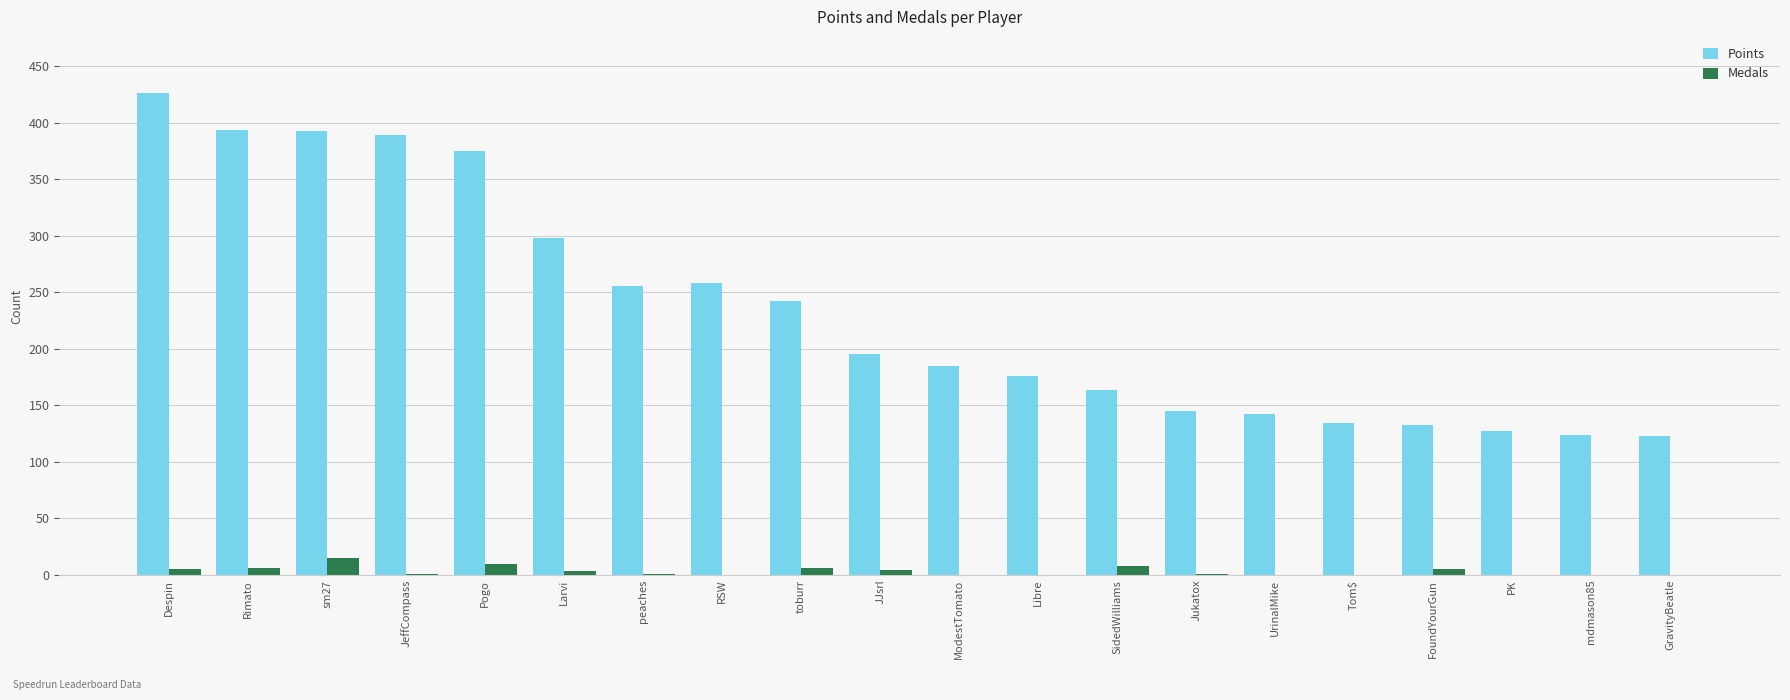

What is the sum of all Points values?

4679